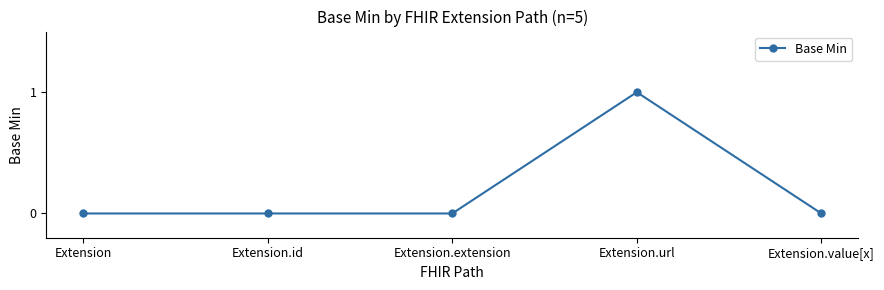

Is it true that the value at Extension.url is 1?

True